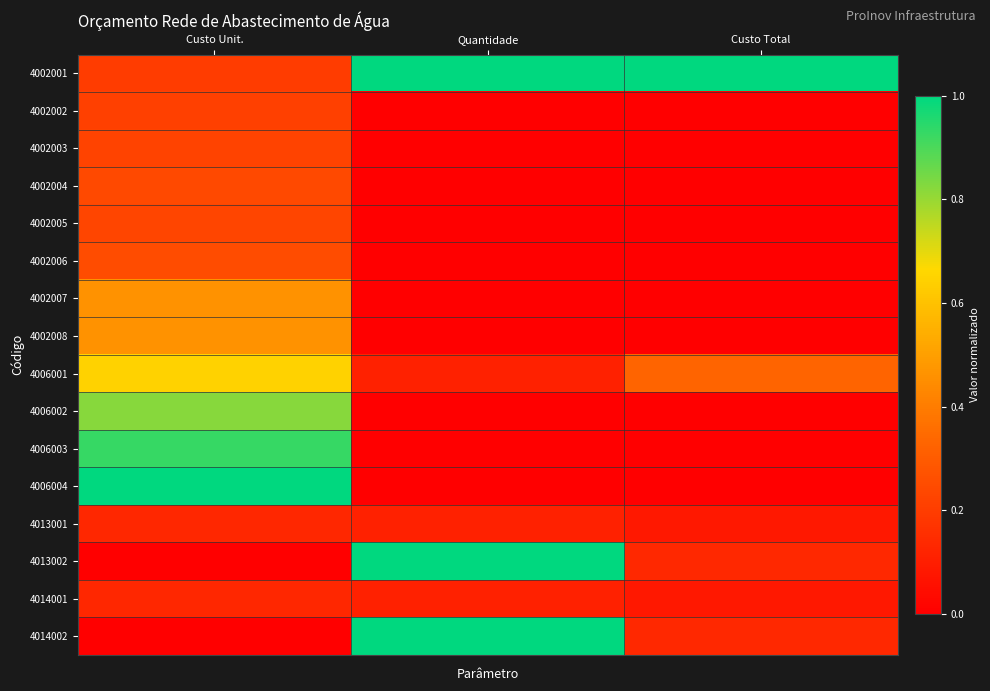

Reading right to left, transcribe all the data shown in this chart.

4002001: Custo Total=1.0	Quantidade=1.0	Custo Unit.=0.2
4002002: Custo Total=0.0	Quantidade=0.0	Custo Unit.=0.2
4002003: Custo Total=0.0	Quantidade=0.0	Custo Unit.=0.2
4002004: Custo Total=0.0	Quantidade=0.0	Custo Unit.=0.2
4002005: Custo Total=0.0	Quantidade=0.0	Custo Unit.=0.2
4002006: Custo Total=0.0	Quantidade=0.0	Custo Unit.=0.3
4002007: Custo Total=0.0	Quantidade=0.0	Custo Unit.=0.5
4002008: Custo Total=0.0	Quantidade=0.0	Custo Unit.=0.5
4006001: Custo Total=0.3	Quantidade=0.1	Custo Unit.=0.6
4006002: Custo Total=0.0	Quantidade=0.0	Custo Unit.=0.8
4006003: Custo Total=0.0	Quantidade=0.0	Custo Unit.=0.9
4006004: Custo Total=0.0	Quantidade=0.0	Custo Unit.=1.0
4013001: Custo Total=0.1	Quantidade=0.1	Custo Unit.=0.1
4013002: Custo Total=0.1	Quantidade=1.0	Custo Unit.=0.0
4014001: Custo Total=0.1	Quantidade=0.1	Custo Unit.=0.1
4014002: Custo Total=0.1	Quantidade=1.0	Custo Unit.=0.0